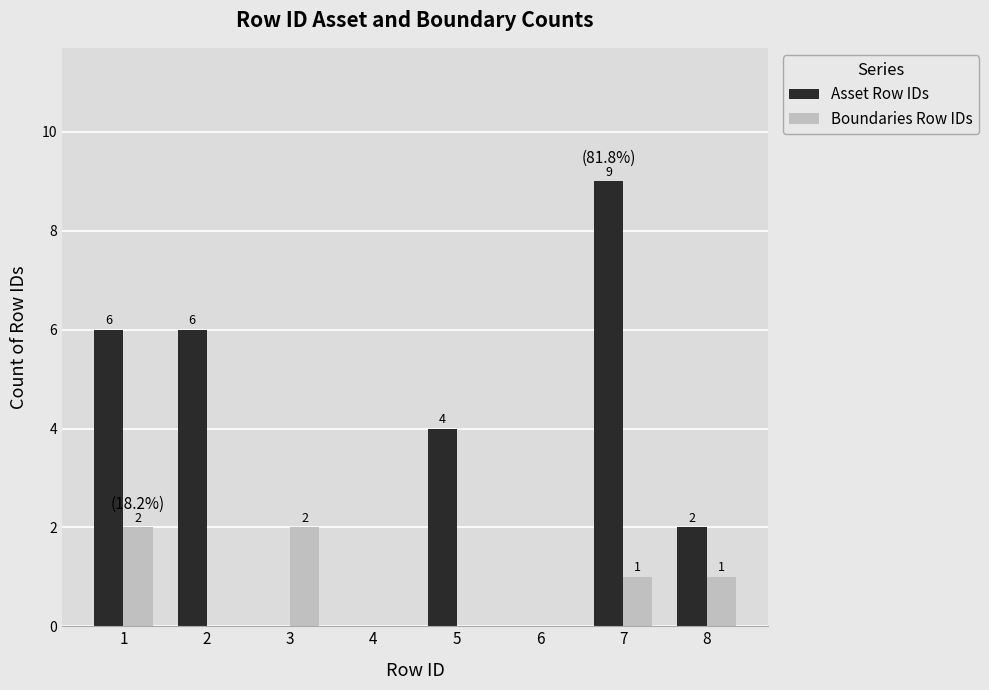

Reading right to left, list all the values displayed in this chart.

Asset Row IDs: 2	9	0	4	0	0	6	6
Boundaries Row IDs: 1	1	0	0	0	2	0	2